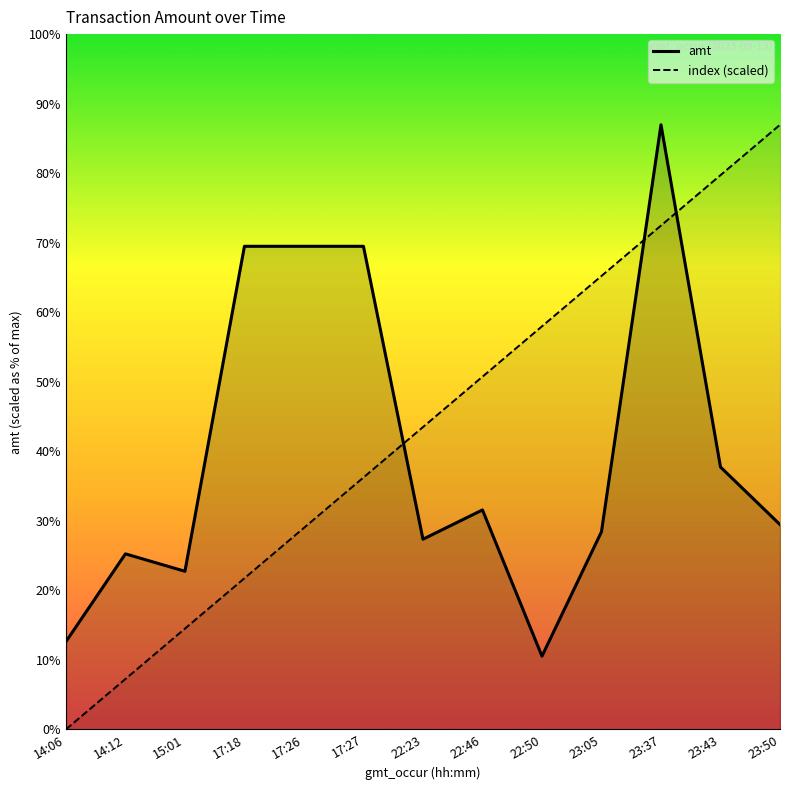

What is the sum of all index values?

26845.0